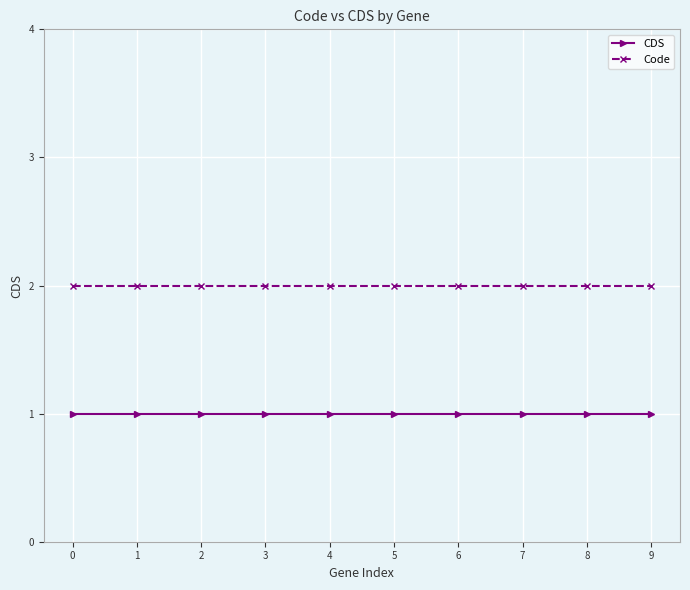

Which series has the largest total across all categories?

Code